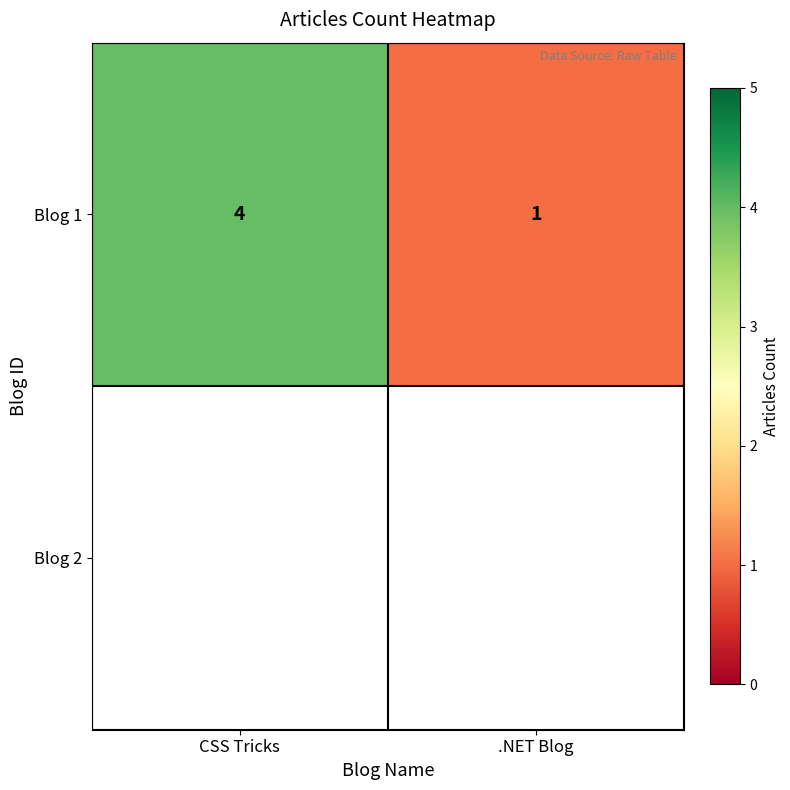

Where is the data nearest to the value 2?

.NET Blog